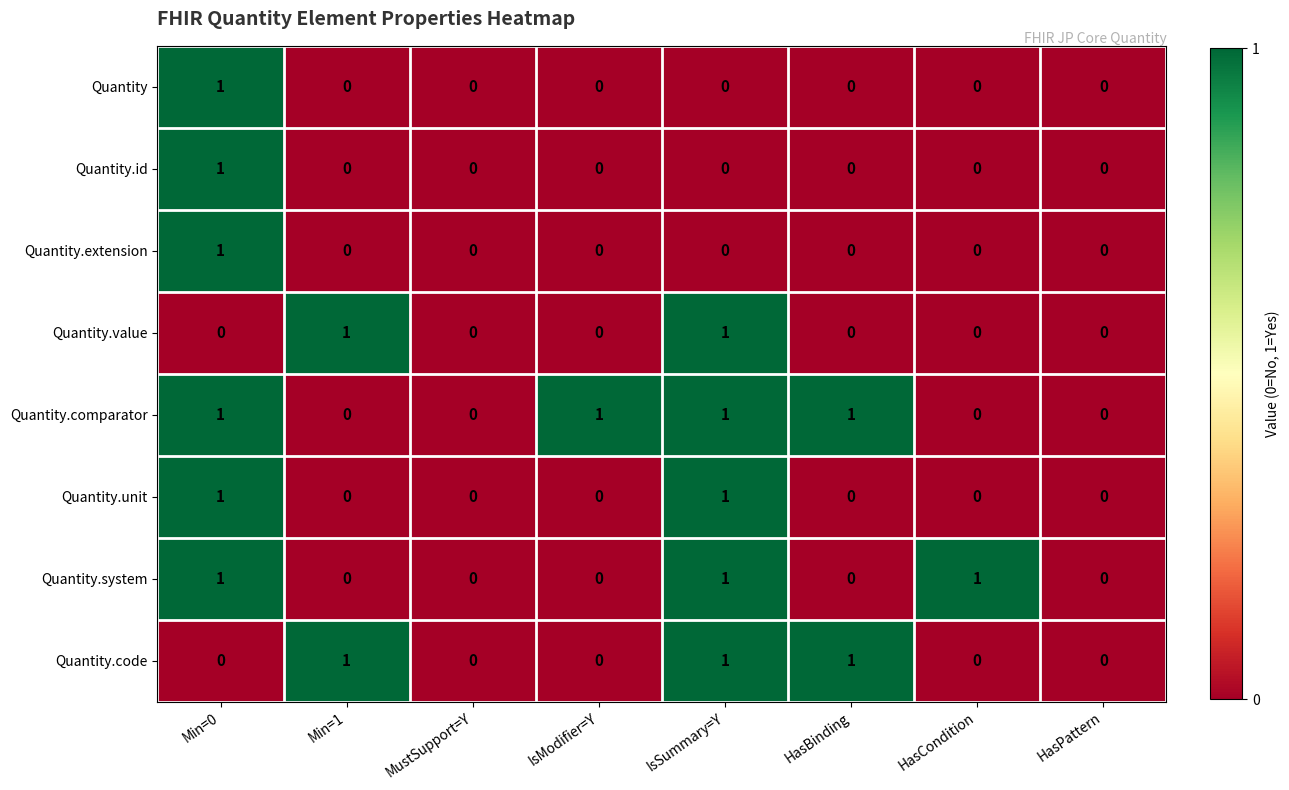

What is the sum of all Quantity.comparator values?

4